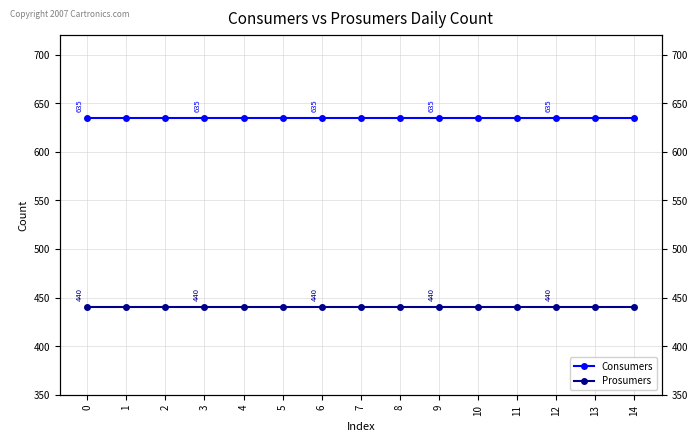

What is the difference between the highest and lowest values at 13?

195